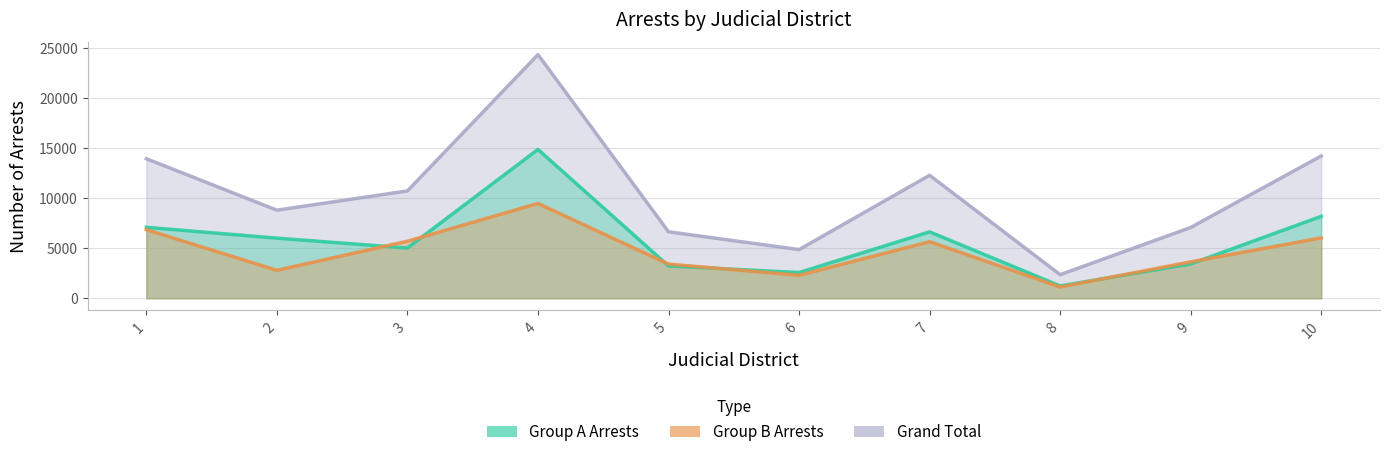

How many distinct data groups are displayed?

3